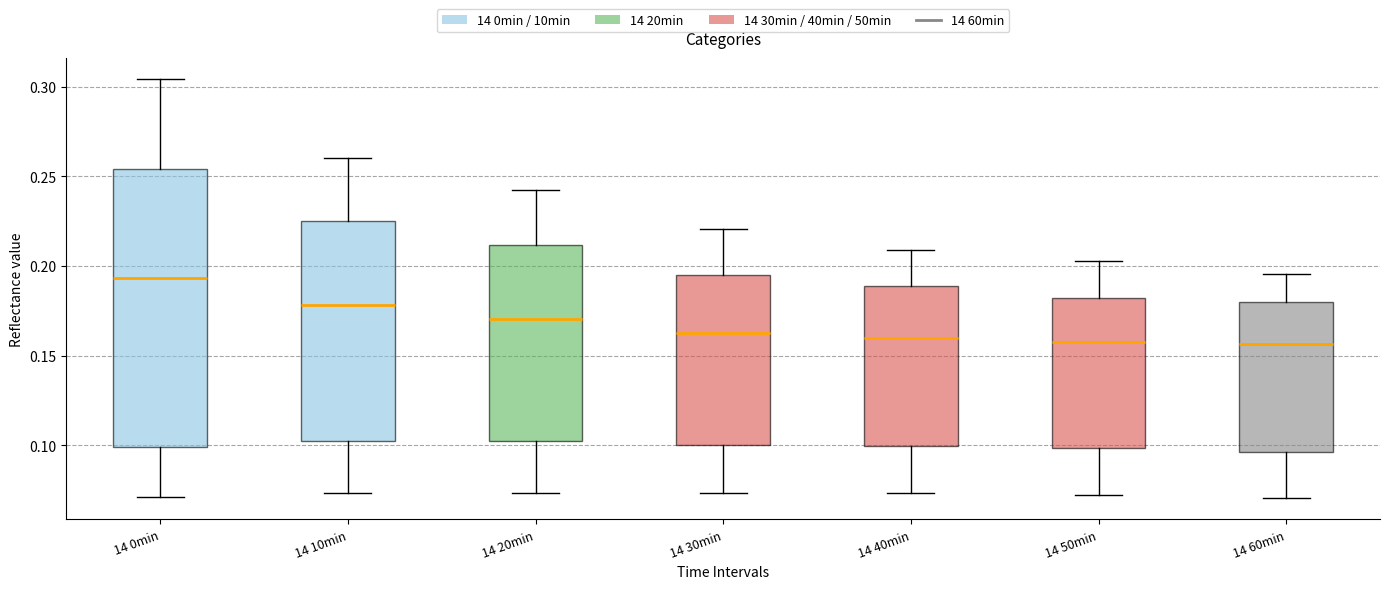

Where does the median line of the box for 14 40min sit on the y-axis? The values are not printed on the chart, so give them approximately, as read against the axis.

0.160